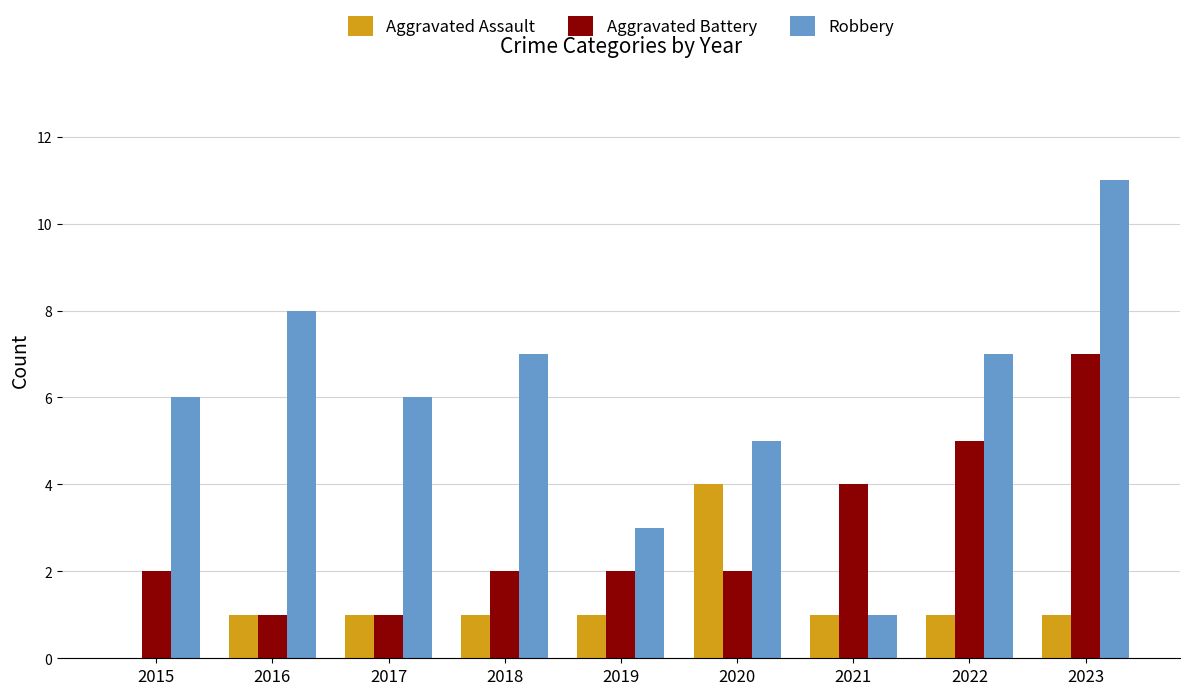

Reading left to right, list all the values displayed in this chart.

Aggravated Assault: 2015=0	2016=1	2017=1	2018=1	2019=1	2020=4	2021=1	2022=1	2023=1
Aggravated Battery: 2015=2	2016=1	2017=1	2018=2	2019=2	2020=2	2021=4	2022=5	2023=7
Robbery: 2015=6	2016=8	2017=6	2018=7	2019=3	2020=5	2021=1	2022=7	2023=11